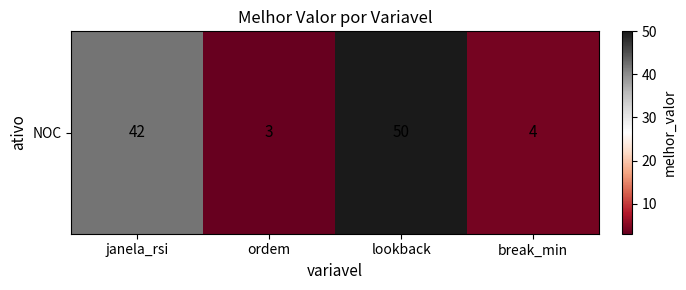

What is the maximum value shown in the chart?

50